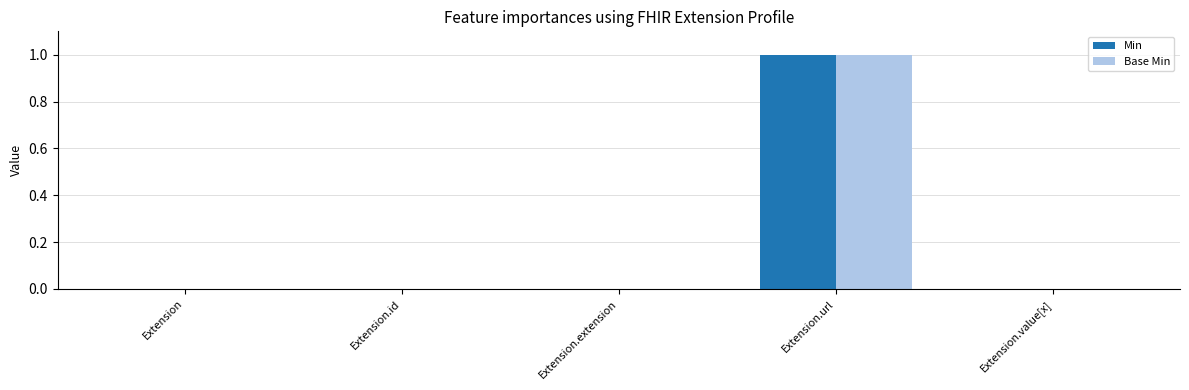

Count the number of categories in the chart.

5